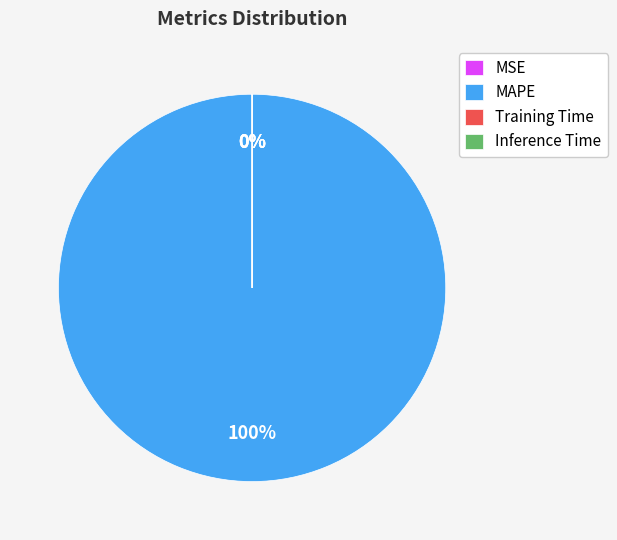

To the nearest percent, what is the average slice percentage?

25%